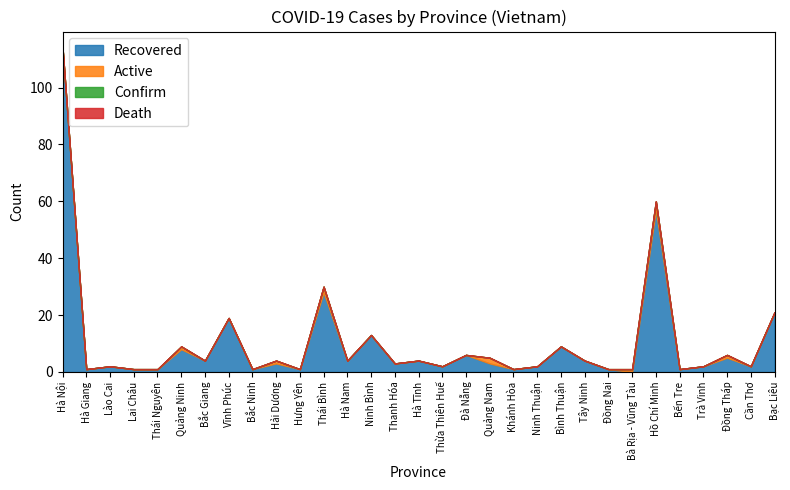

Reading right to left, what are all the values shown in this chart?

Recovered: 21	2	5	2	1	57	0	1	4	9	2	1	3	6	2	4	3	13	4	28	1	3	1	19	4	8	1	1	2	1	114
Active: 0	0	1	0	0	3	1	0	0	0	0	0	2	0	0	0	0	0	0	2	0	1	0	0	0	1	0	0	0	0	0
Confirm: 21	2	6	2	1	60	1	1	4	9	2	1	5	6	2	4	3	13	4	30	1	4	1	19	4	9	1	1	2	1	114
Death: 0	0	0	0	0	0	0	0	0	0	0	0	0	0	0	0	0	0	0	0	0	0	0	0	0	0	0	0	0	0	0